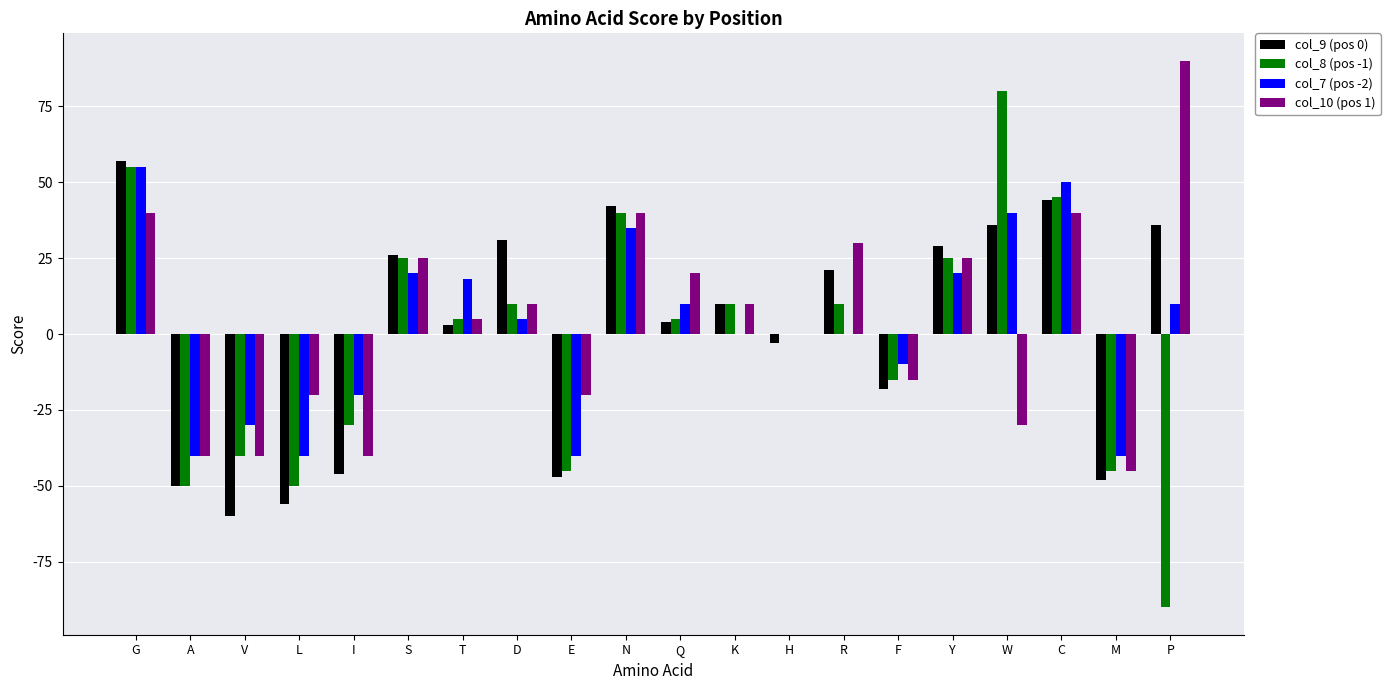

What is the total value across all series at A?

-180